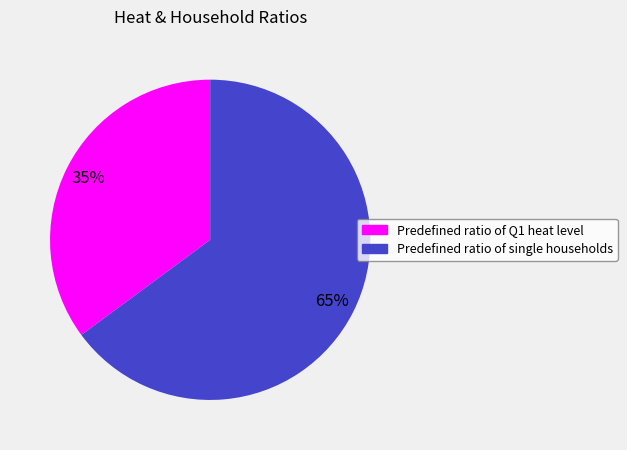

What is the smallest slice in the pie chart?

Predefined ratio of Q1 heat level